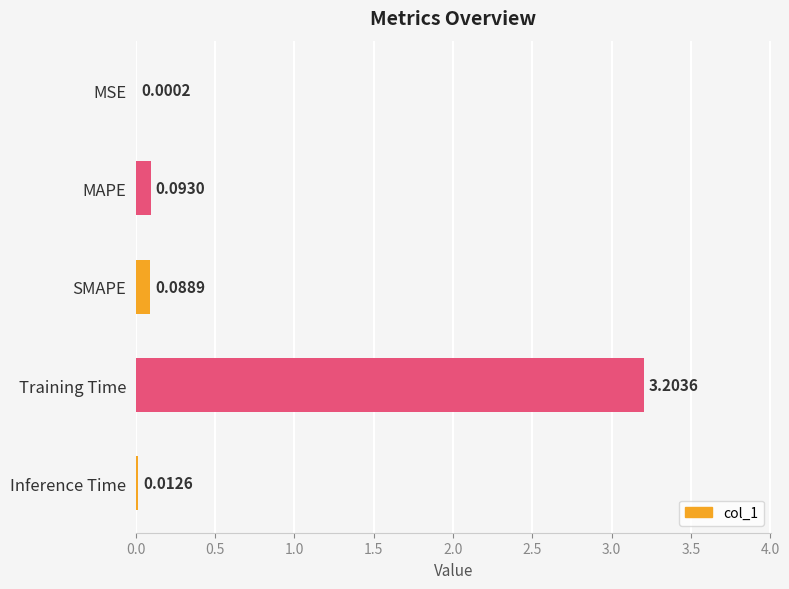

Which has a higher value, Training Time or SMAPE?

Training Time